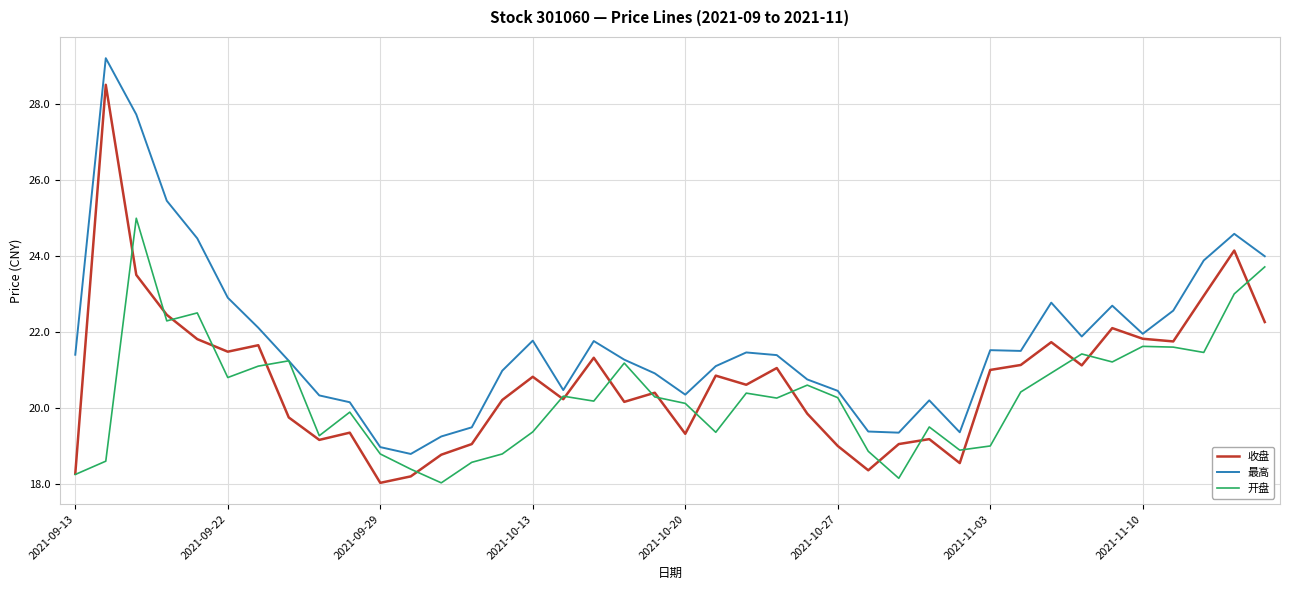

Which series has the largest total across all categories?

最高